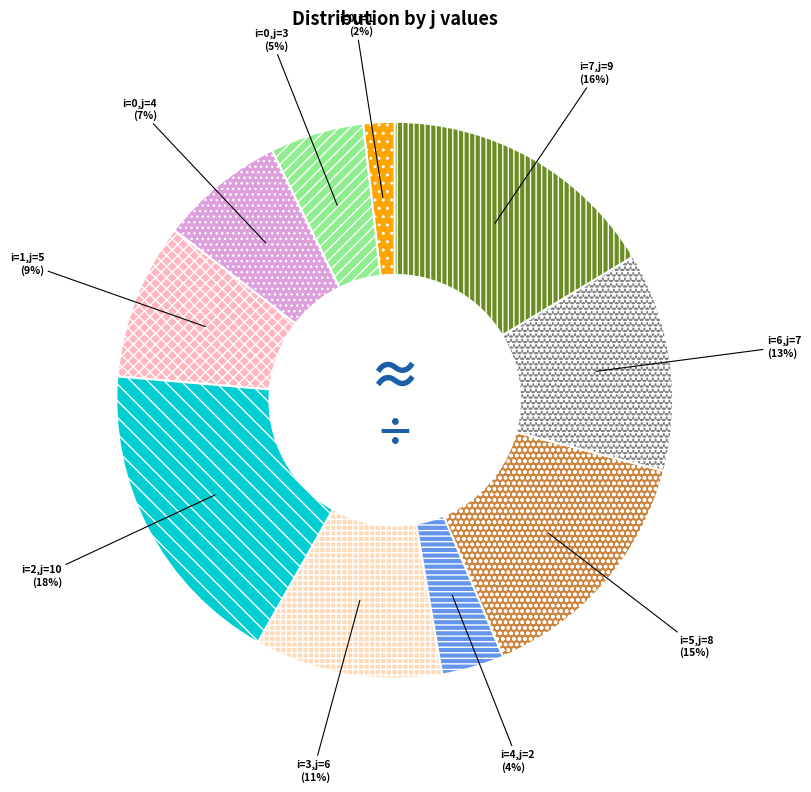

Count the number of slices in the pie.

10